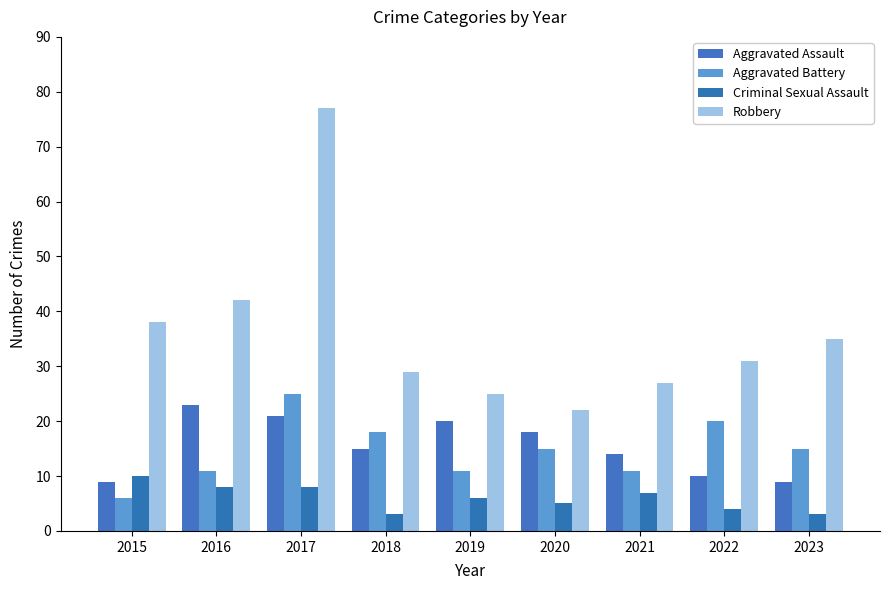

Does the chart contain stacked bars?

No